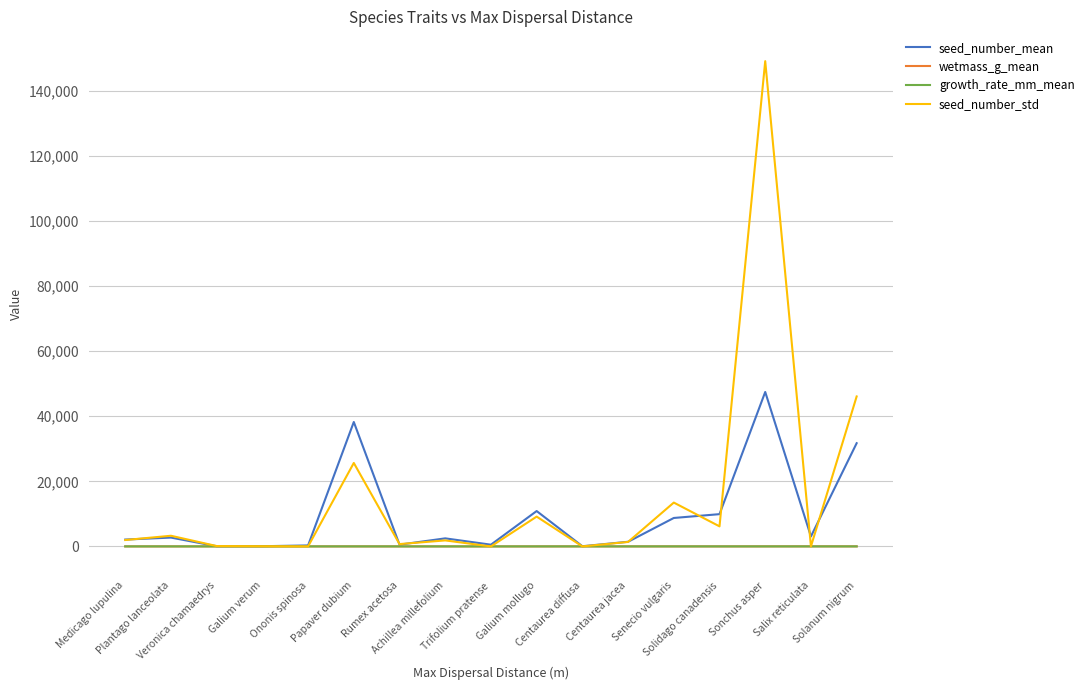

Which series has the largest total across all categories?

seed_number_std